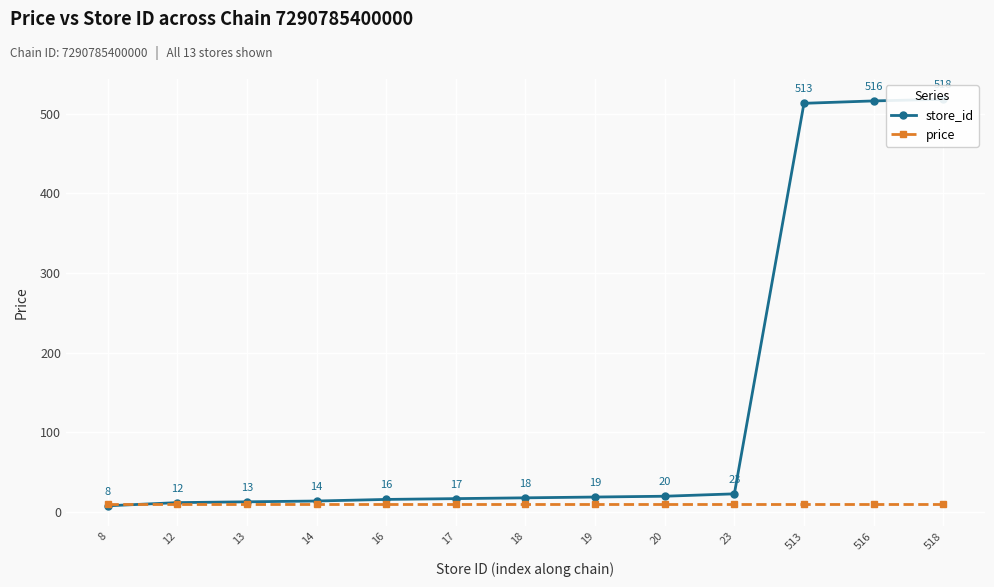

Which series changed the most between 12 and 513?

store_id